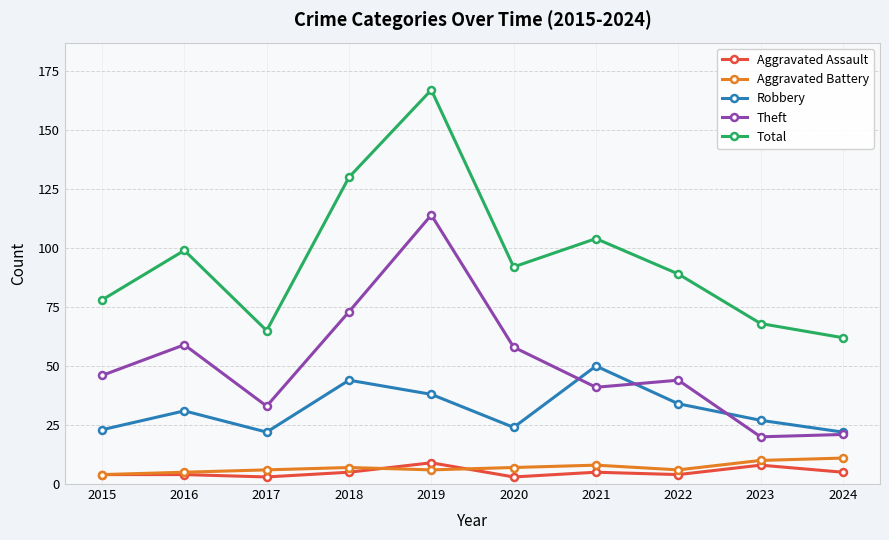

After their last crossing, which series has the higher values: Aggravated Assault or Aggravated Battery?

Aggravated Battery